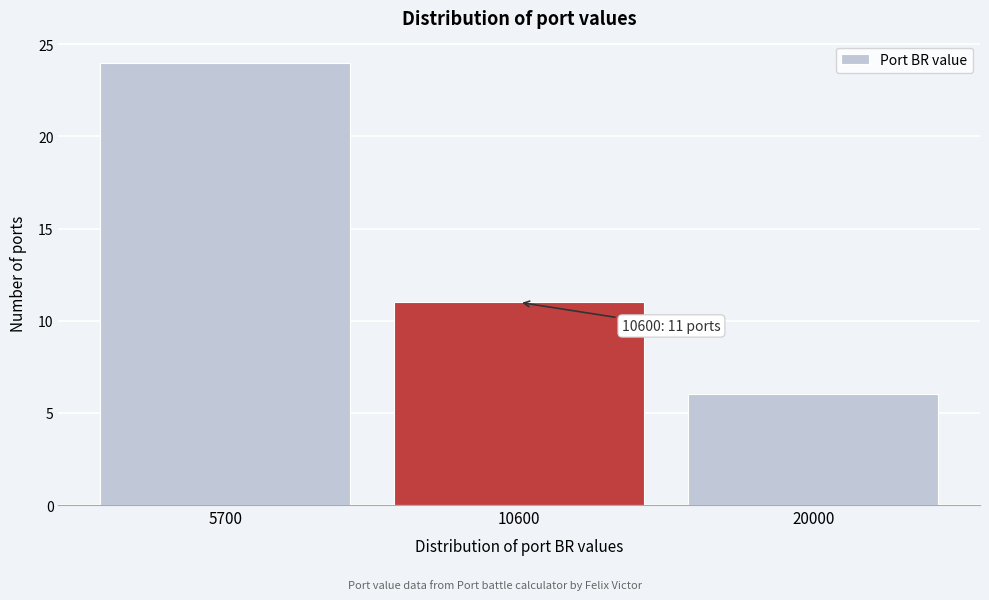

Reading left to right, transcribe all the data shown in this chart.

5700=24	10600=11	20000=6